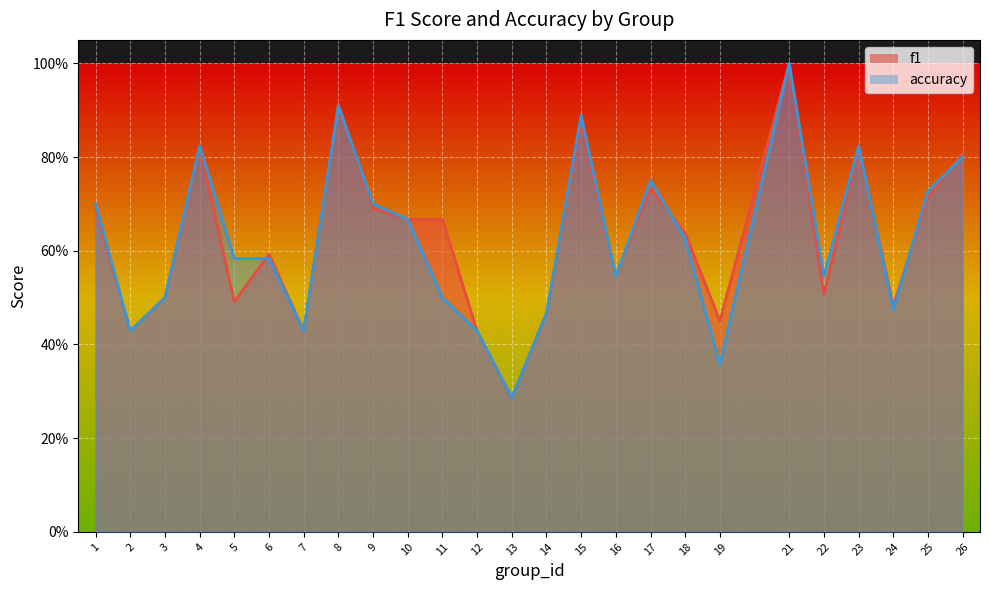

List the series in order of their peak value, lowest first.

f1, accuracy